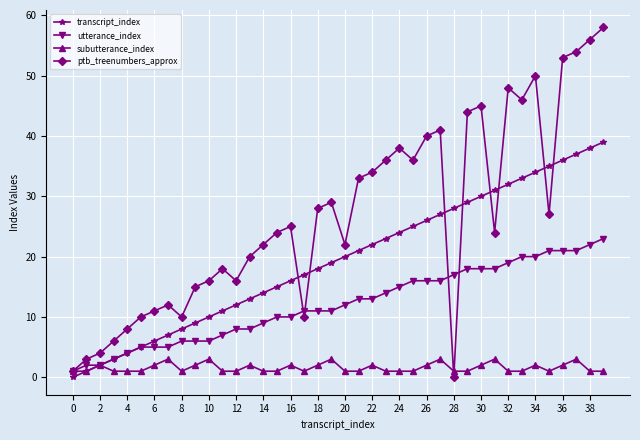

Does the chart have visible grid lines?

Yes